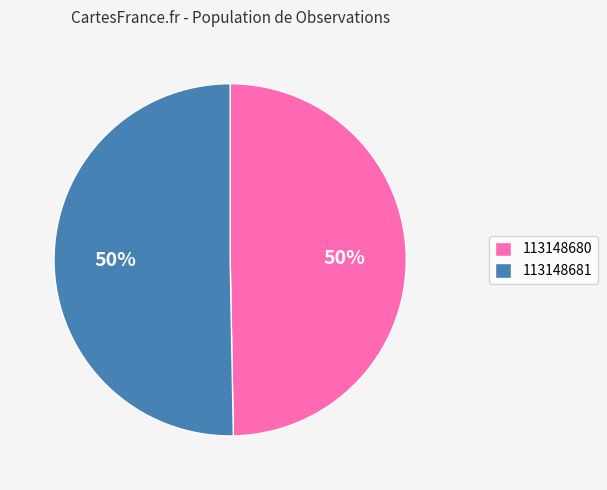

To the nearest percent, what is the combined percentage of 113148680 and 113148681?

100%